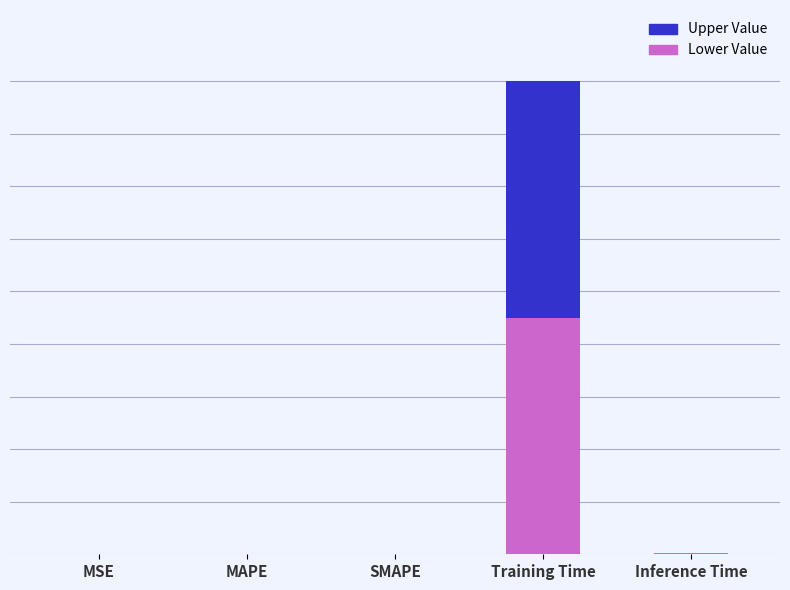

What is the label of the 3rd bar from the right?

SMAPE